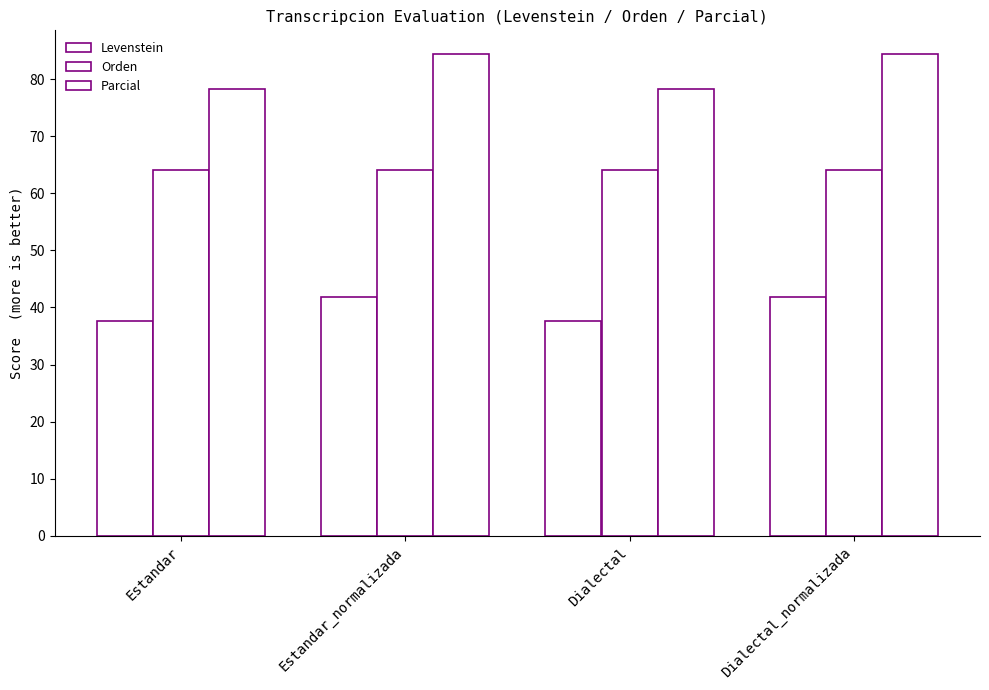

Which series has the largest range (max minus min)?

Parcial